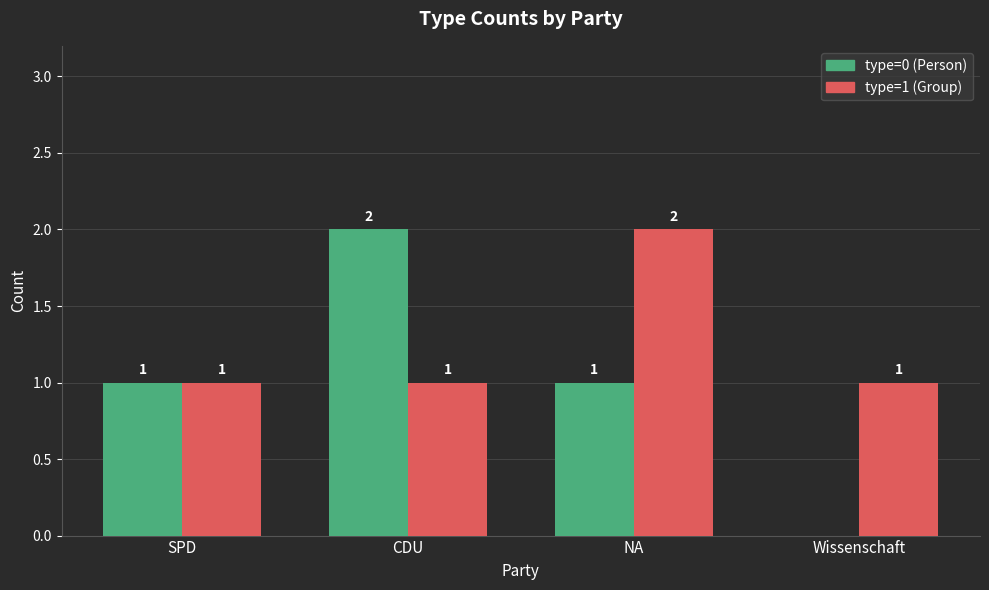

How many type=0 (Person) values are between 1 and 2?

3